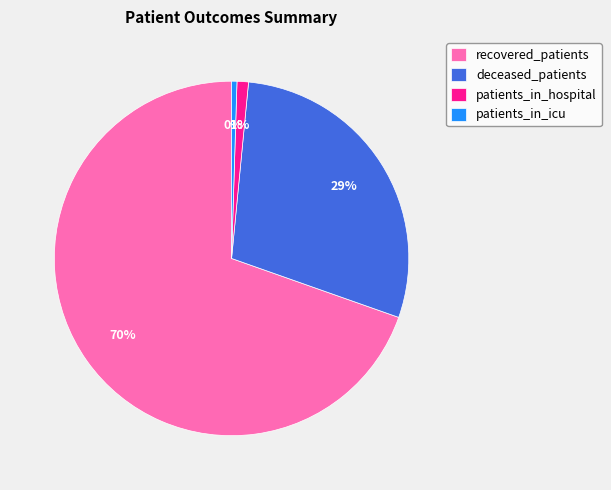

What is the smallest slice in the pie chart?

patients_in_icu